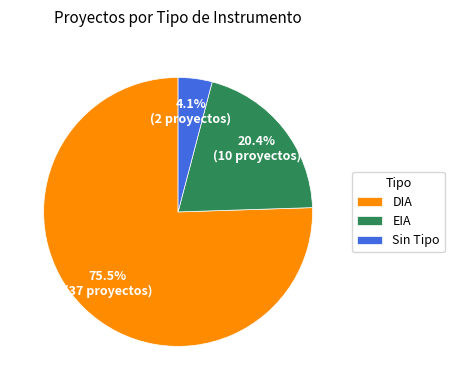

To the nearest percent, what portion does EIA represent?

20%